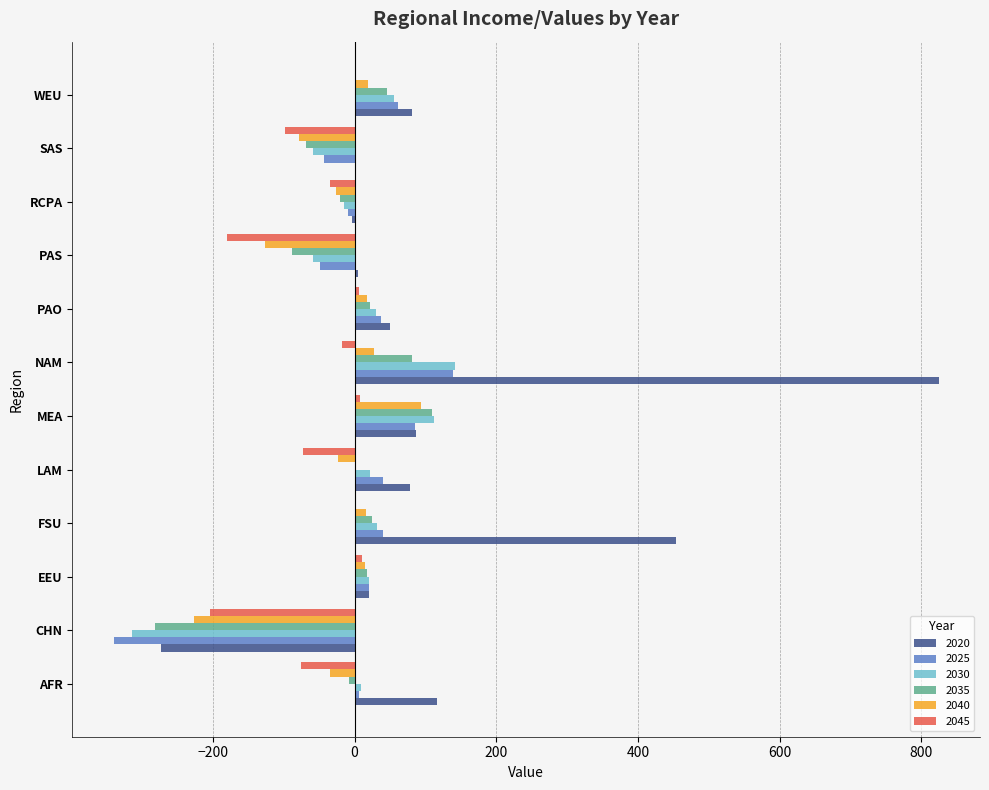

The 2020 series shows 205.0 at AFR. True or false?

False